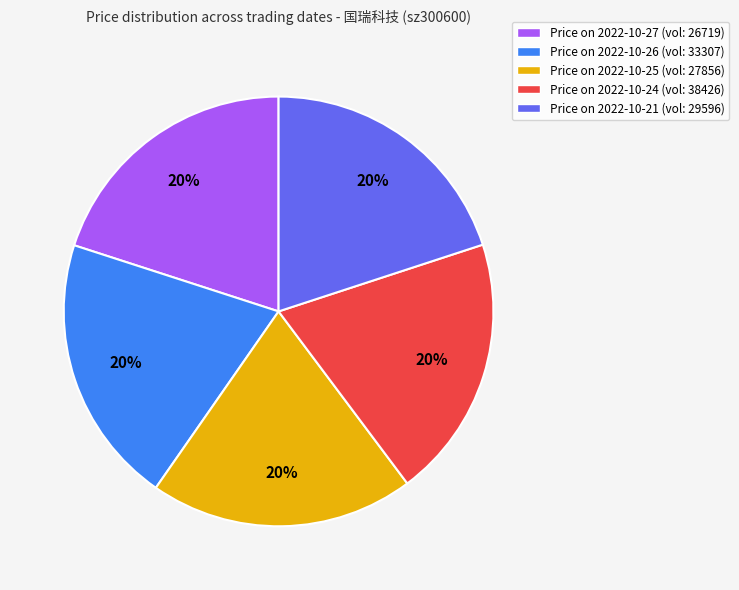

Is there any slice that represents more than half of the pie?

No